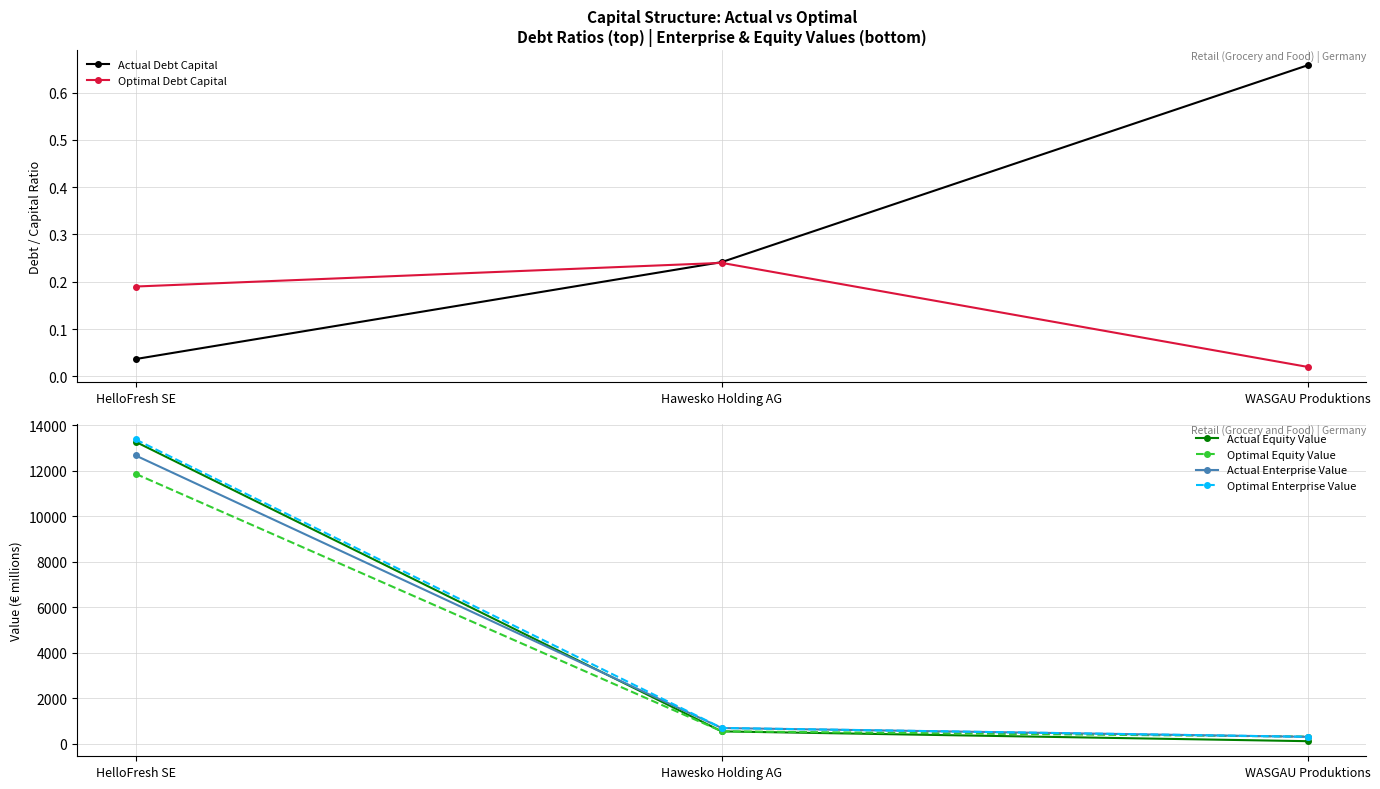

What is the average value of the Actual Enterprise Value series?

4554.2